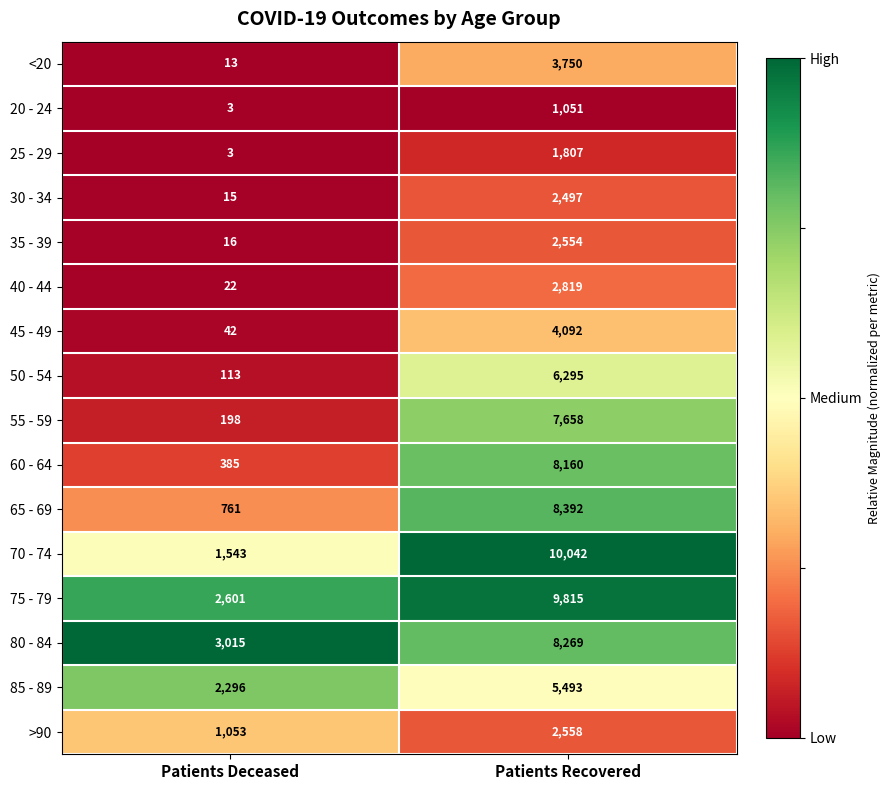

The 25 - 29 series shows 3 at Patients Deceased. True or false?

True